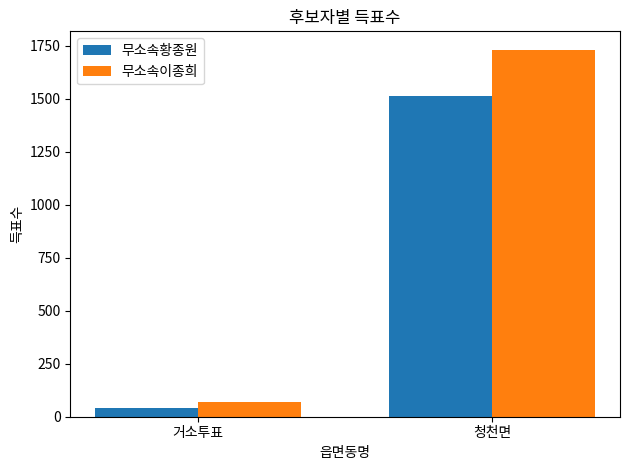

At how many categories does at least one series exceed 868?

1